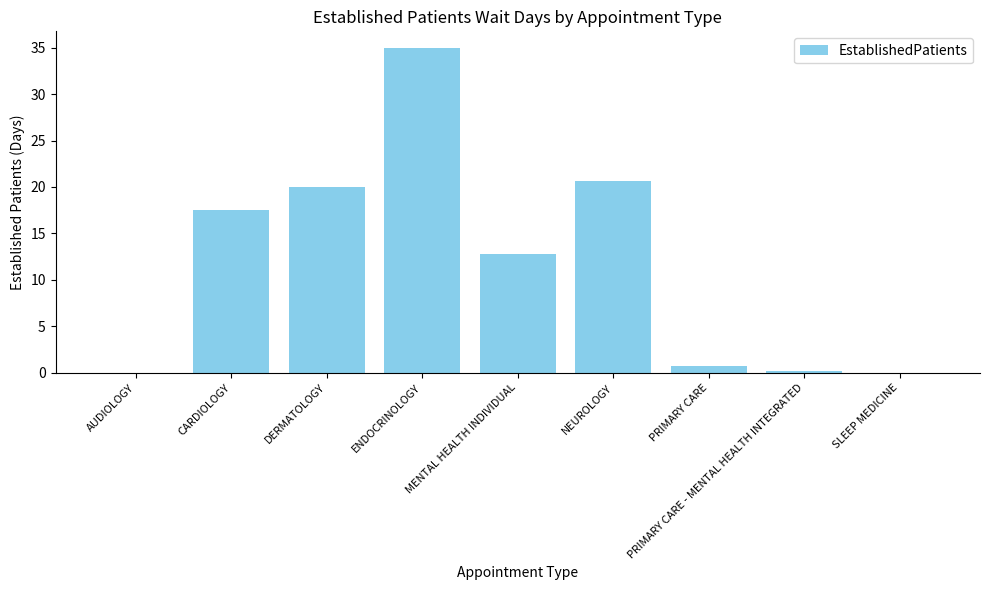

What is the sum of all values?

106.8